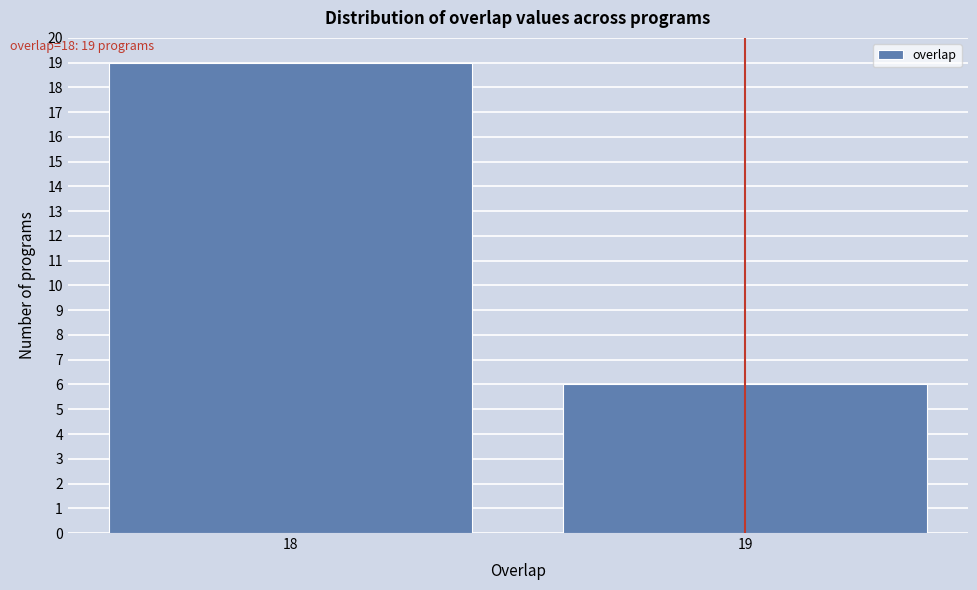

Reading left to right, what are all the values shown in this chart?

19	6